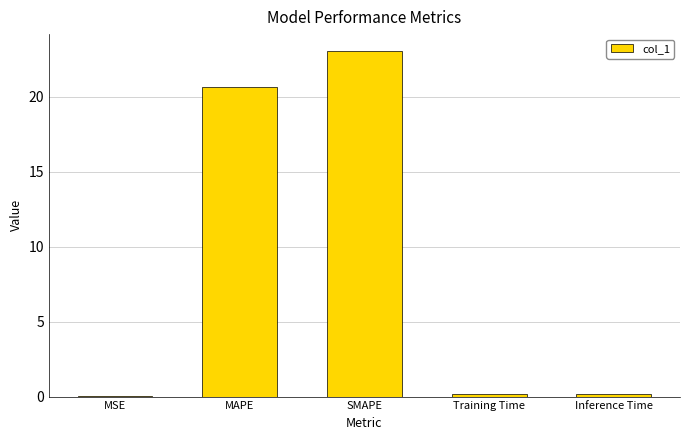

Where is the data nearest to the value 11?

MAPE